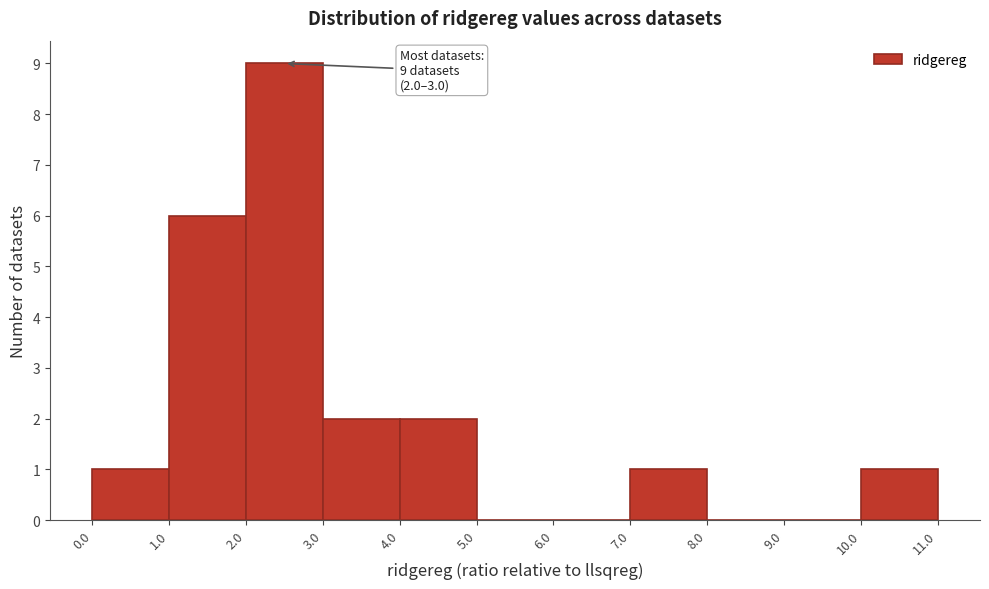

Over which range of the x-axis is the bar tallest?

2.0 to 3.0